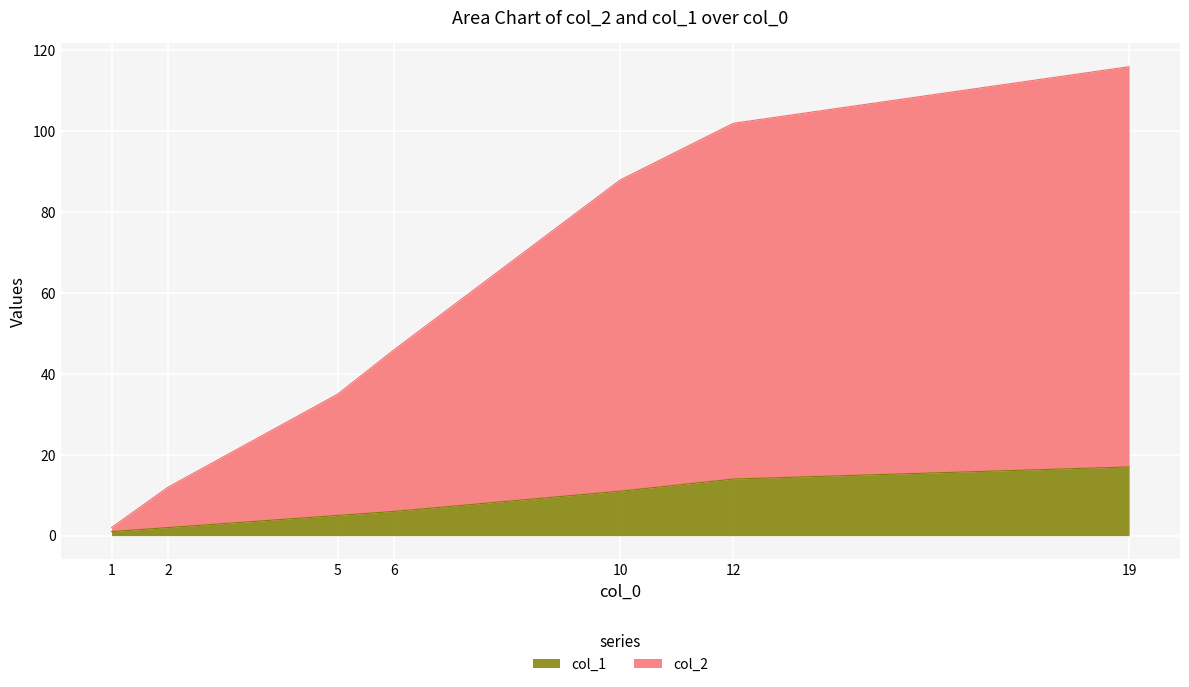

List the series in order of their overall mean, lowest first.

col_1, col_2